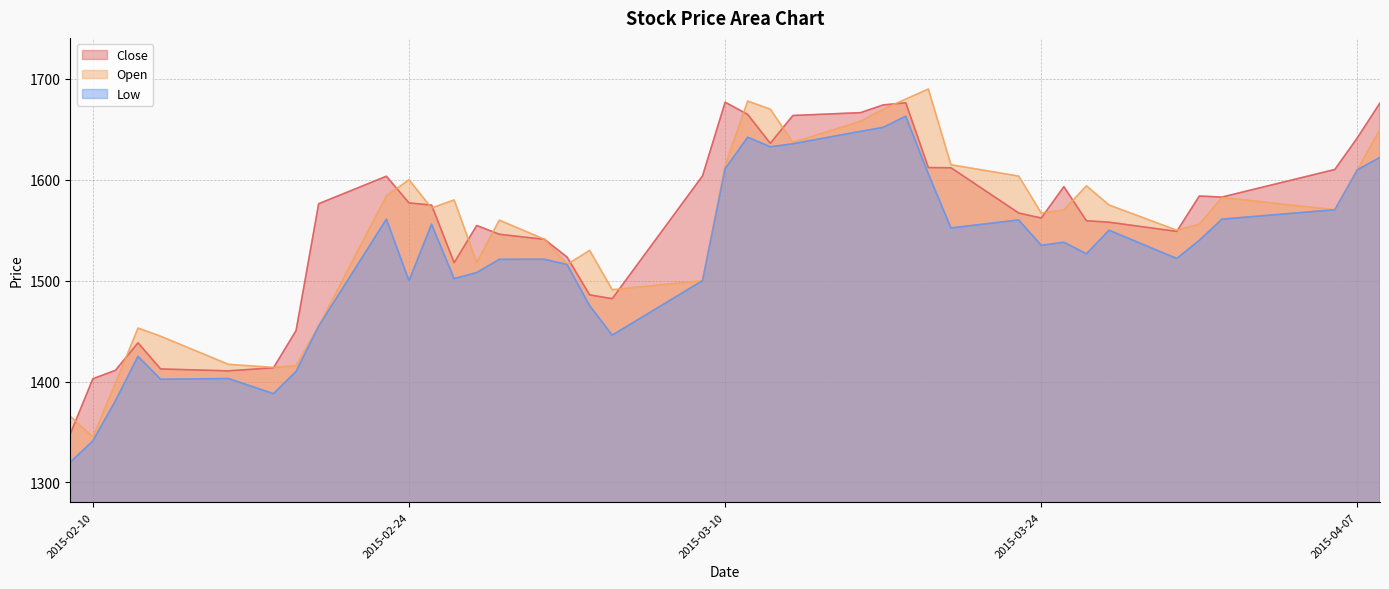

What is the difference between the Low values at 2015-03-16 and 2015-03-25?

109.9